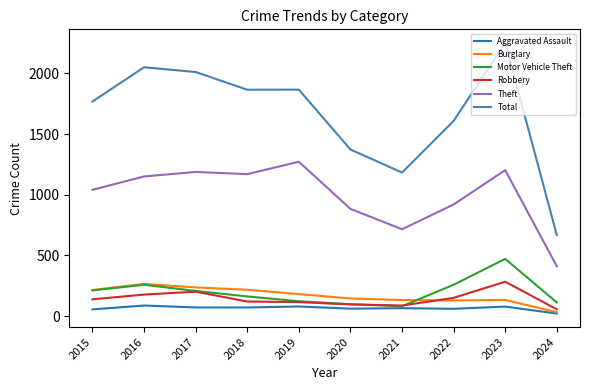

Where does the Motor Vehicle Theft series first go above 208?

2015